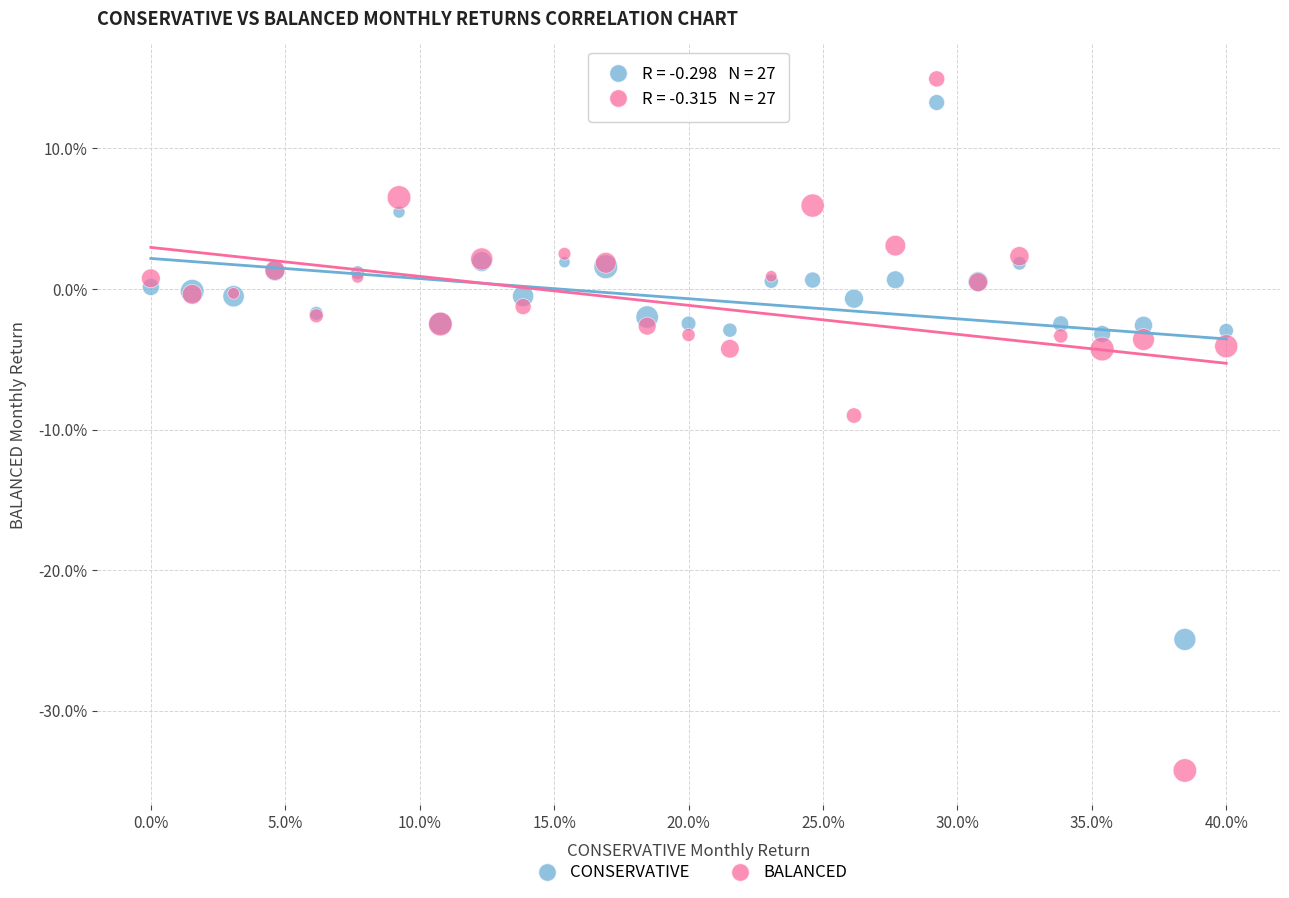

What are all the series names shown in the legend?

CONSERVATIVE, BALANCED